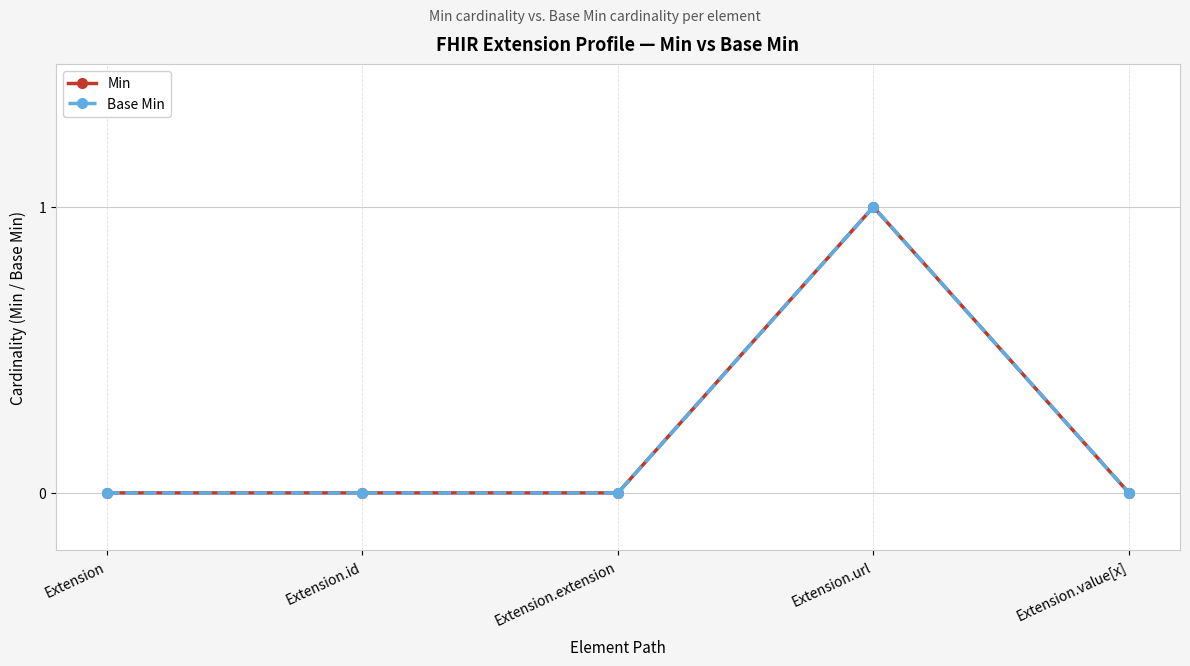

Is this an area chart (filled region under the line)?

No